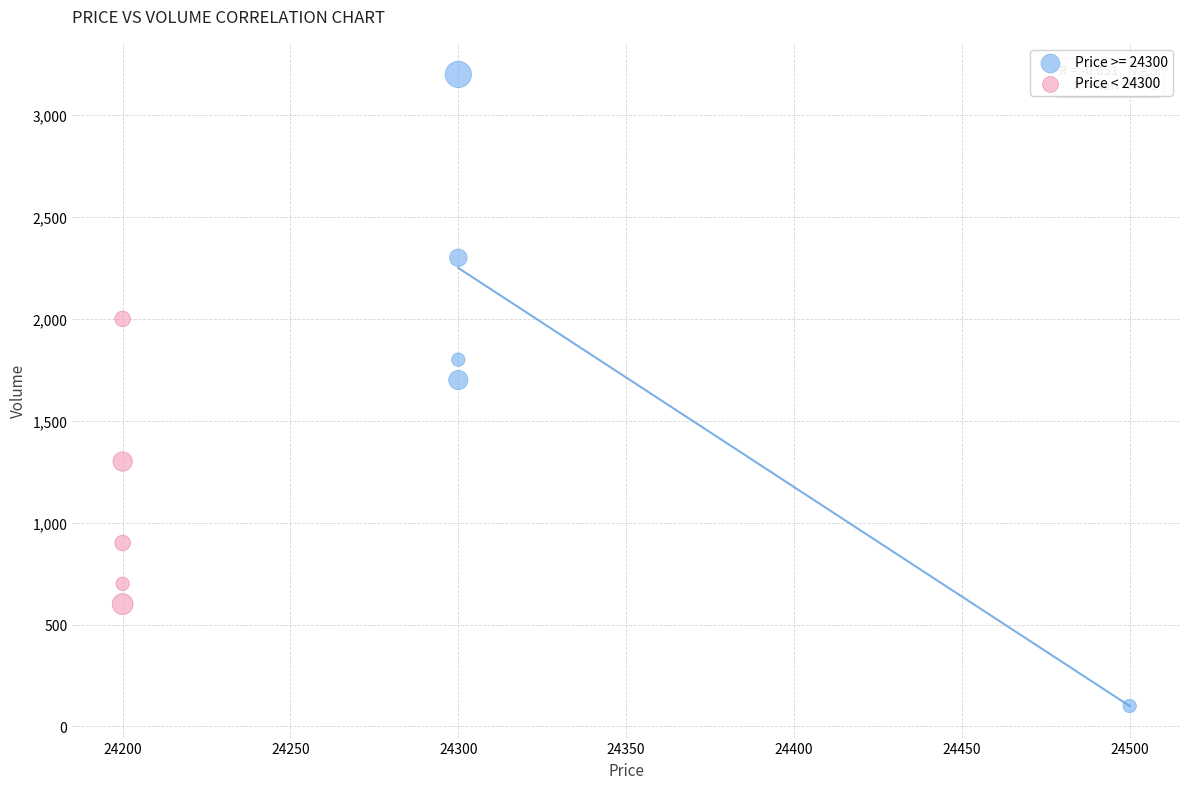

Which series contains the highest Y value?

Price >= 24300